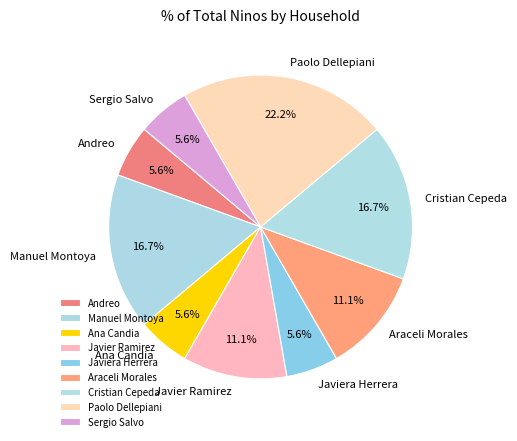

Is there any slice that represents more than half of the pie?

No